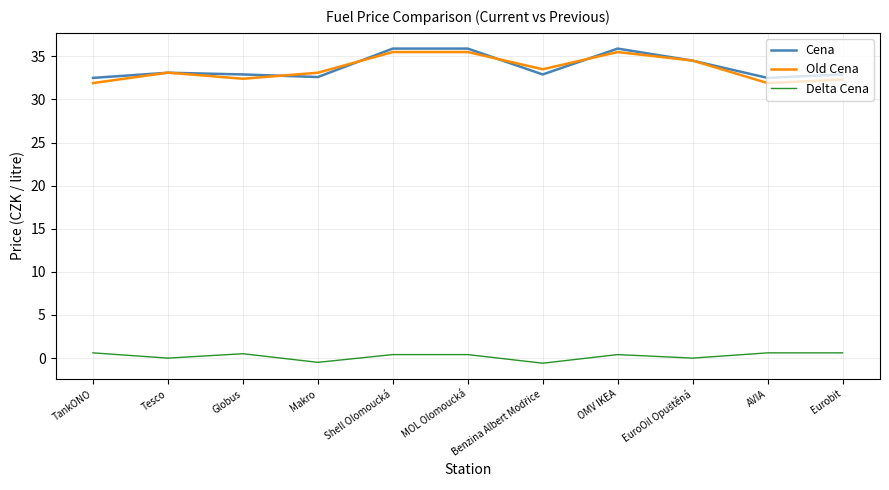

True or false: Old Cena has a value of 33.1 at Makro.

True